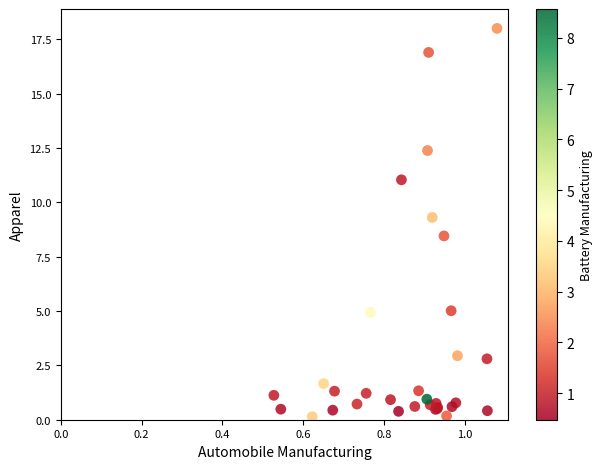

What Y value in the scatter plot is closest to 9?

9.3